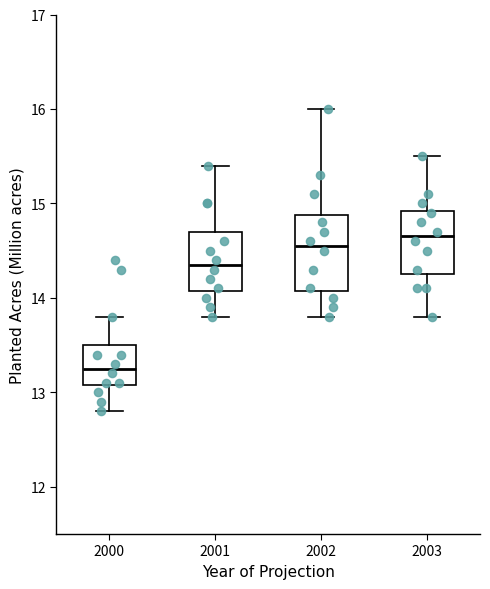

Which box is the tallest, from its lower edge to its upper edge?

2002